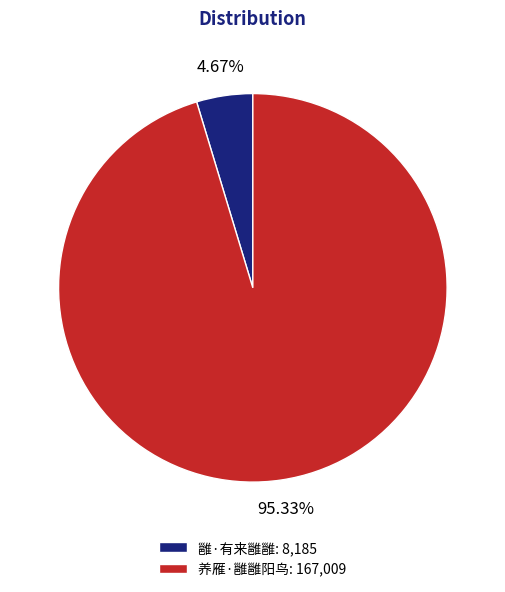

Is it true that 养雁·雝雝阳鸟 is 95% of the pie?

True